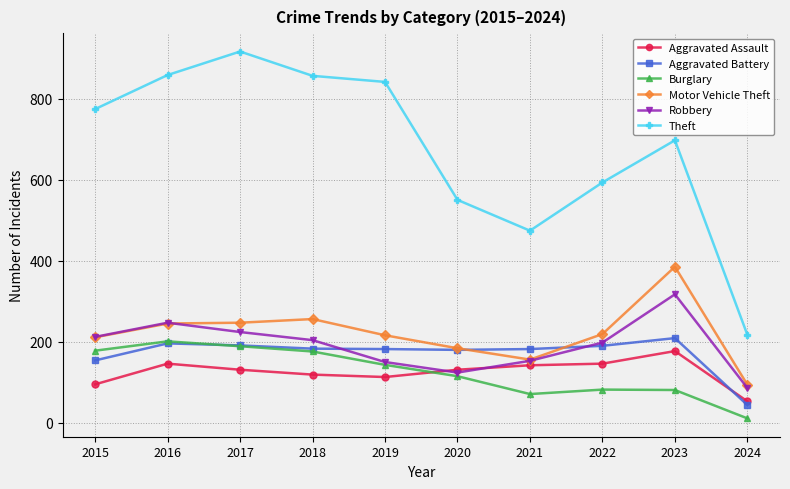

What is the difference between the Robbery values at 2015 and 2016?

35